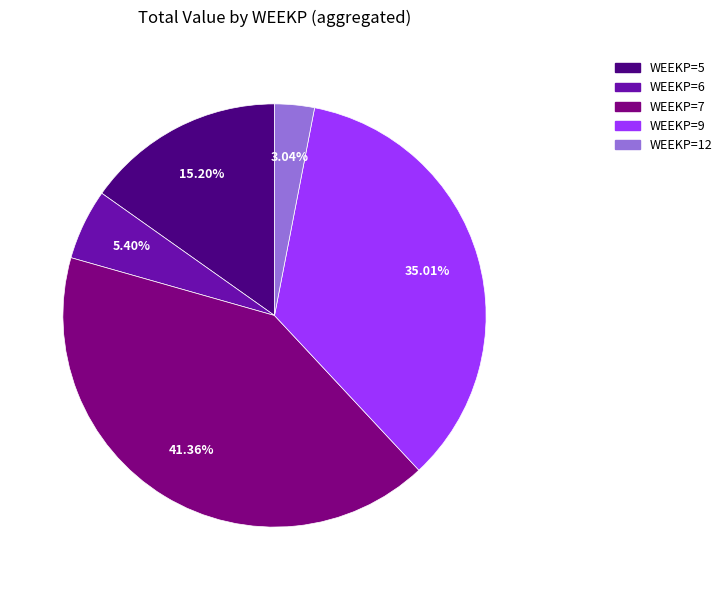

Does any single category account for the majority?

No